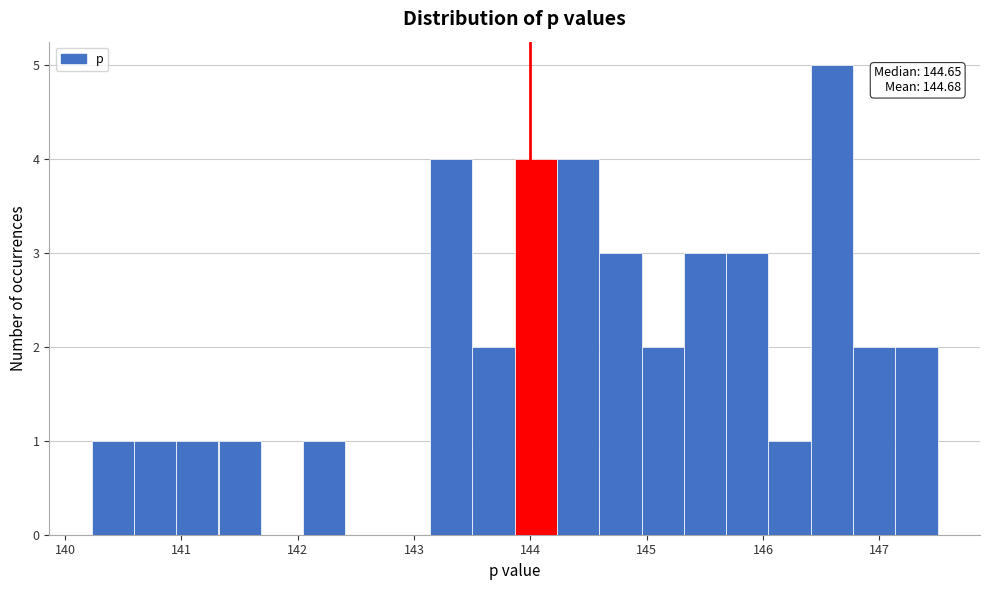

Read against the x-axis, roughly where is the centre of the tallest bar?

146.6